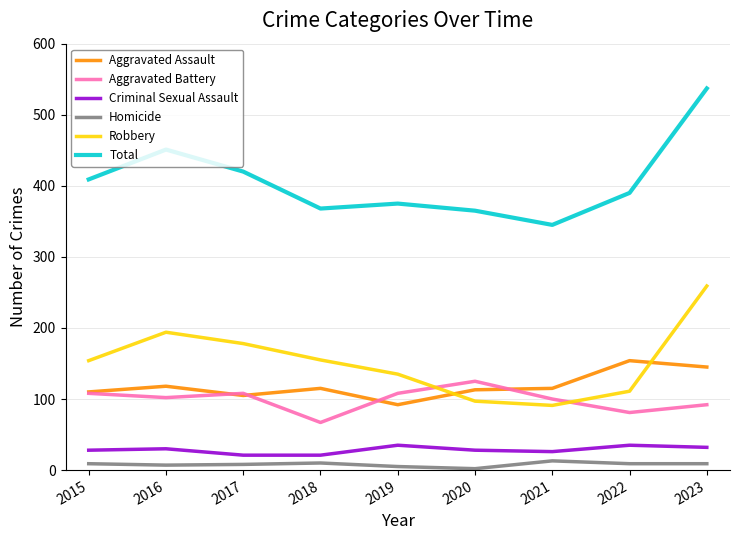

At which category is the sum across all series the highest?

2023